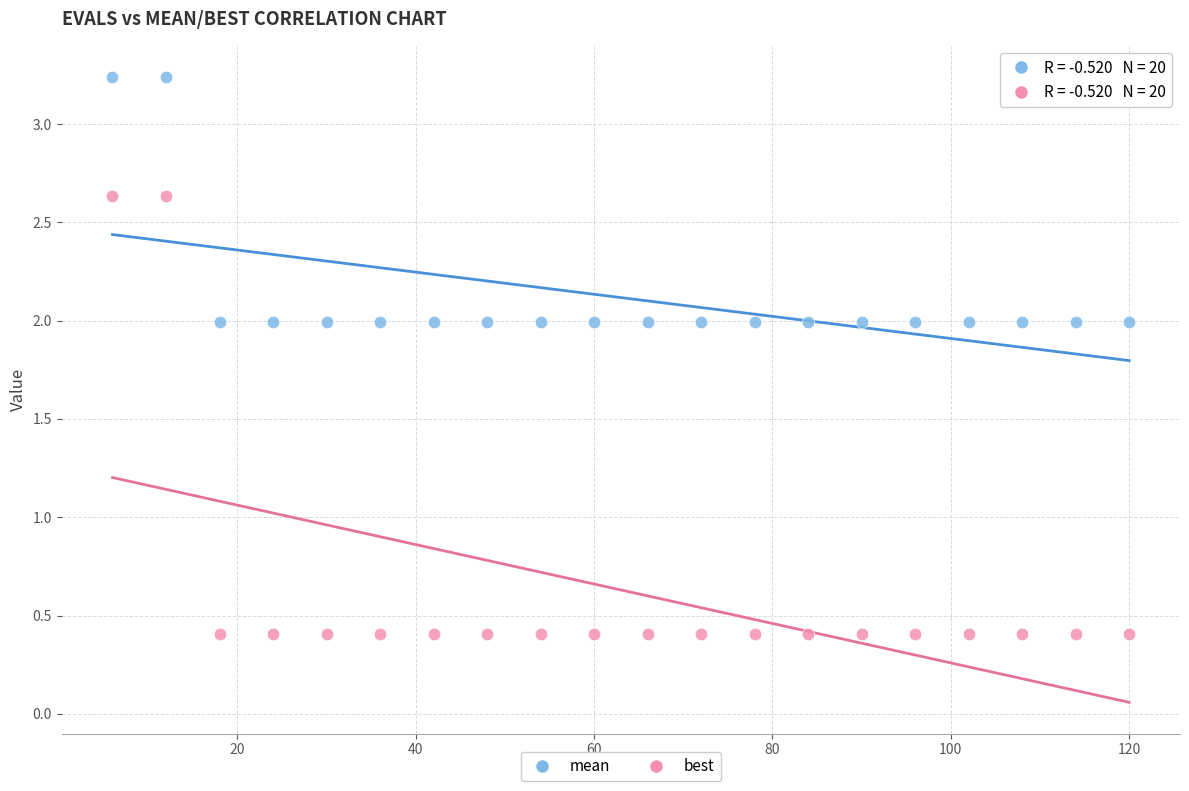

What are all the series names shown in the legend?

mean, best